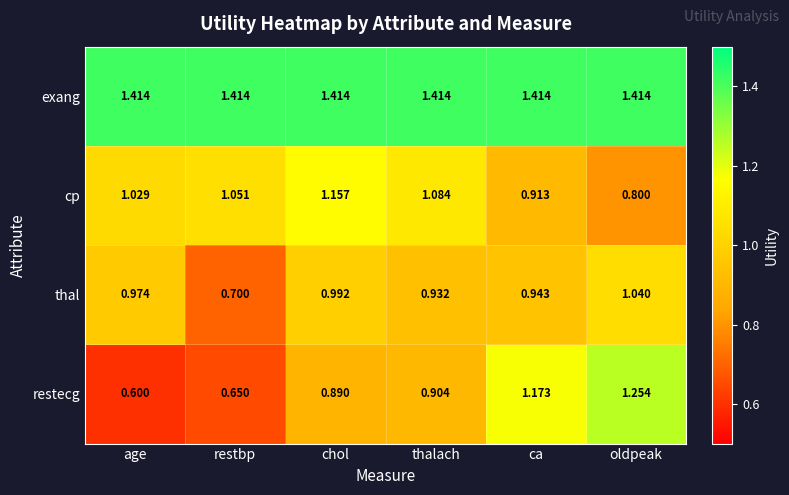

Which series has the widest spread of values?

restecg